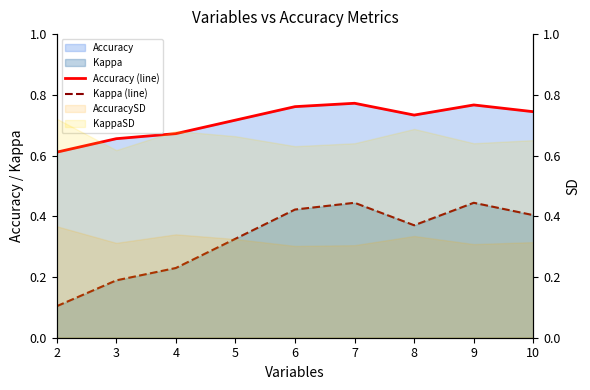

What is the sum of all Accuracy (line) values?

6.4